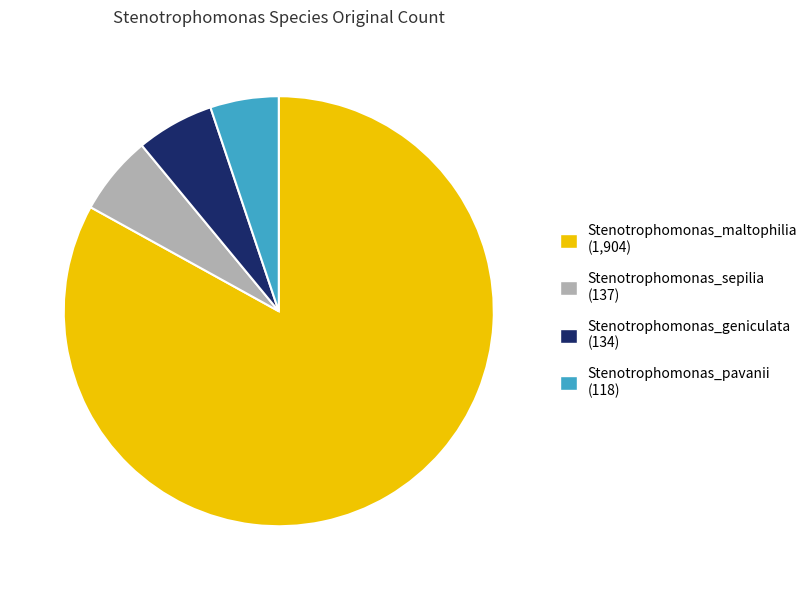

Which category has the smallest portion of the pie?

Stenotrophomonas_pavanii